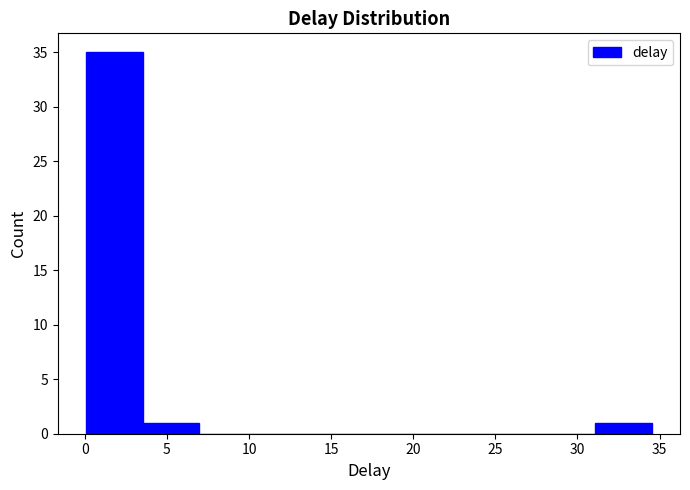

What is the height of the bar covering 3.5 to 7.0 on the x-axis? Neither the bar edges nor the heights are printed on the chart, so give them approximately, as read against the axes.

1